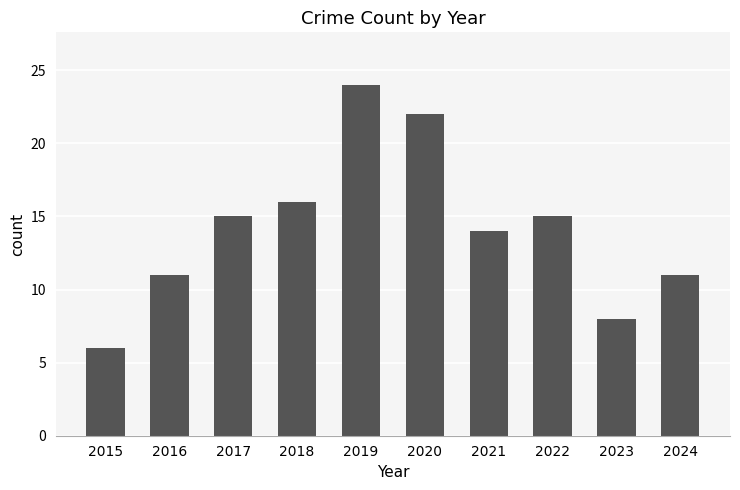

What is the sum of all values?

142